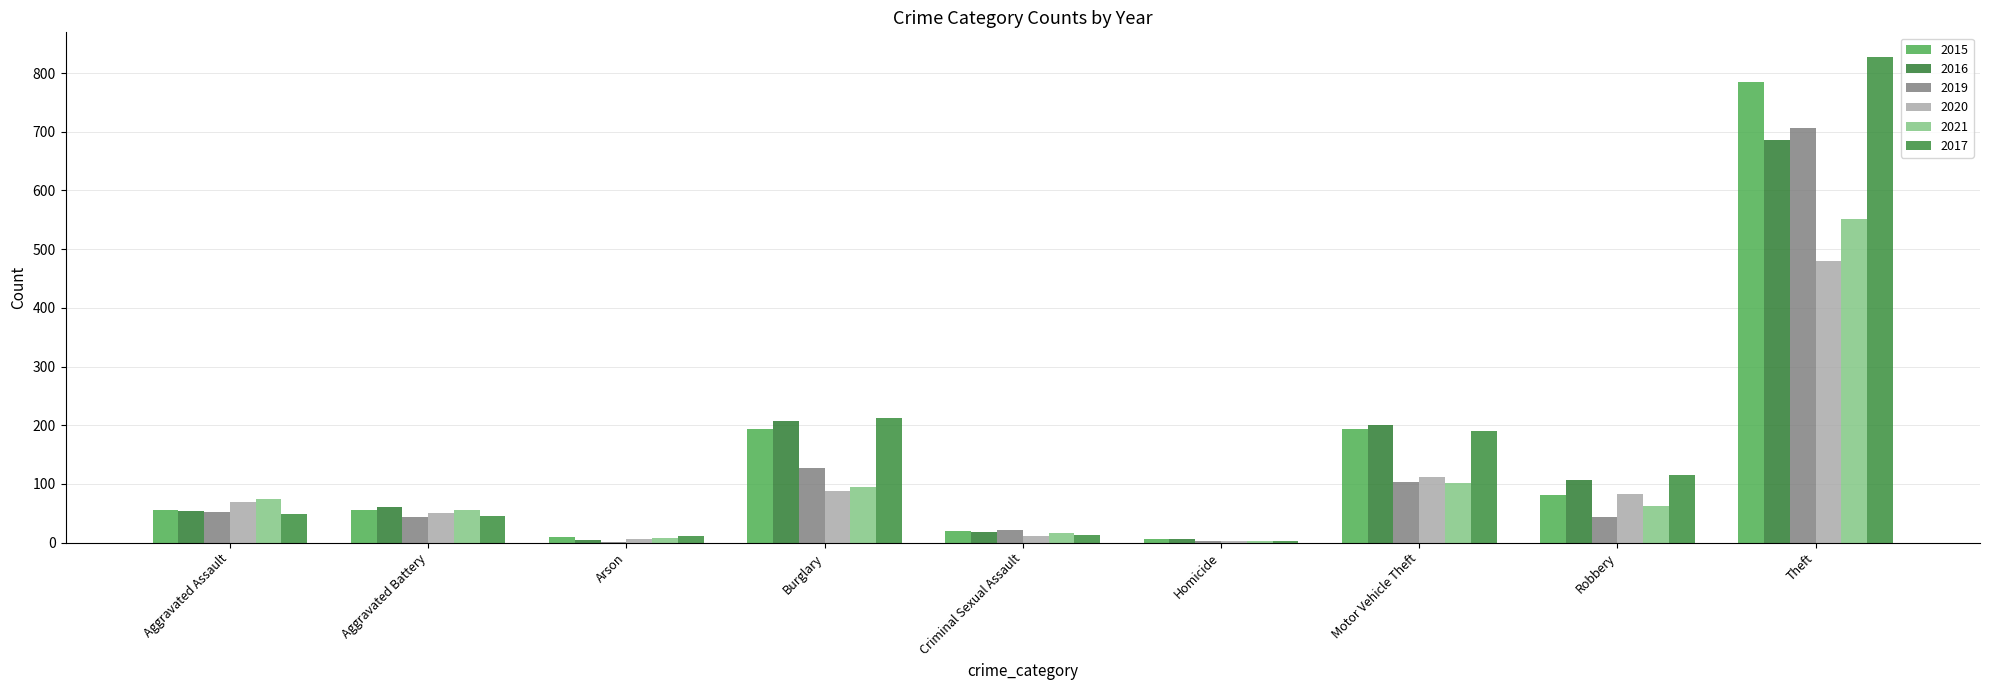

What are all the series names shown in the legend?

2015, 2016, 2019, 2020, 2021, 2017